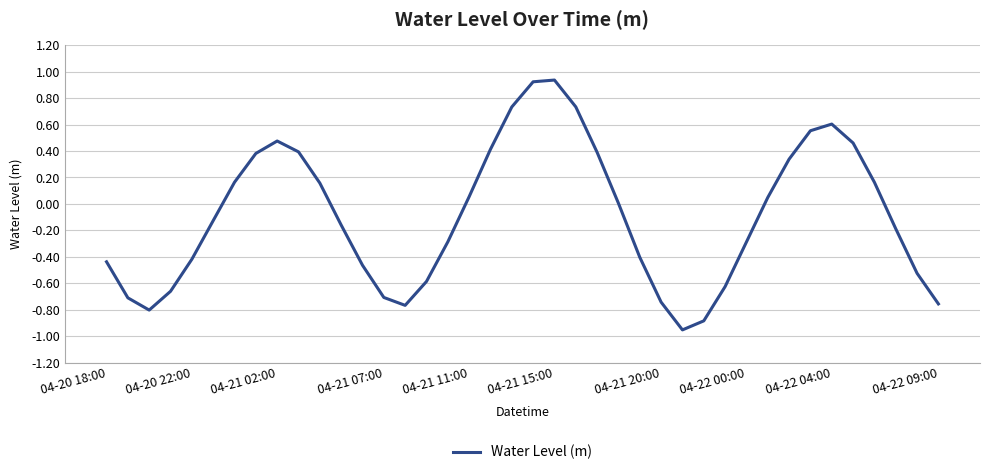

What is the difference between the maximum and minimum values?

1.9